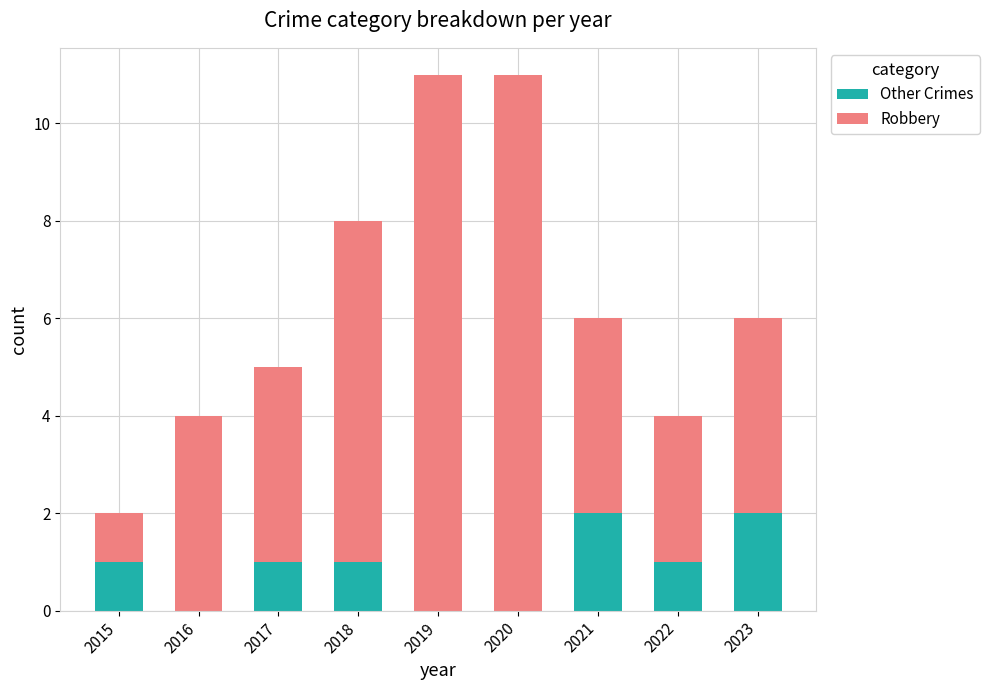

Count the number of data series in this chart.

2